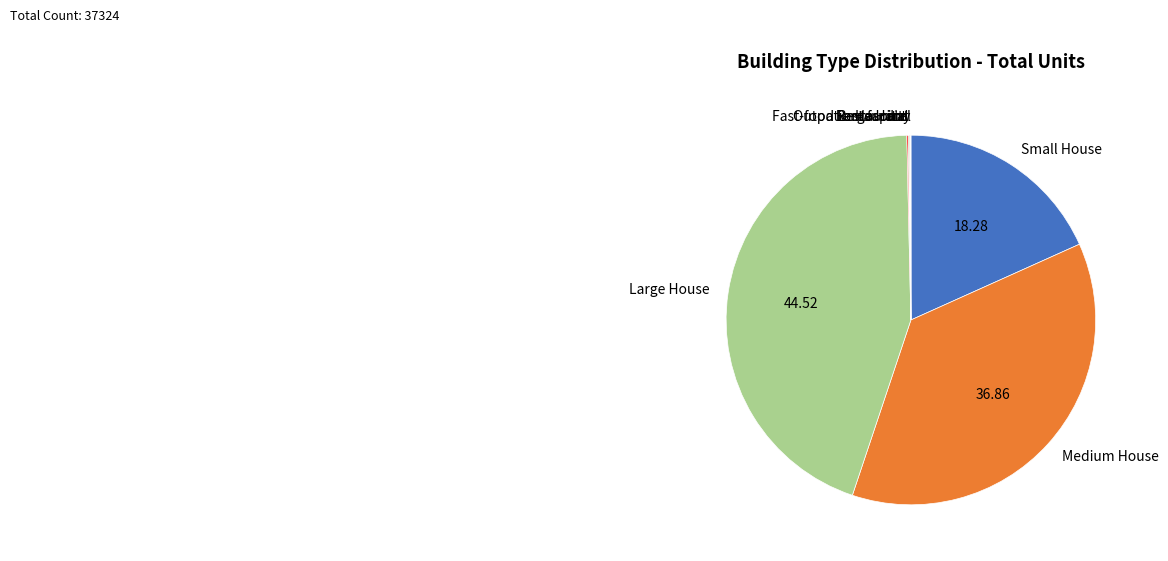

Is there any slice that represents more than half of the pie?

No